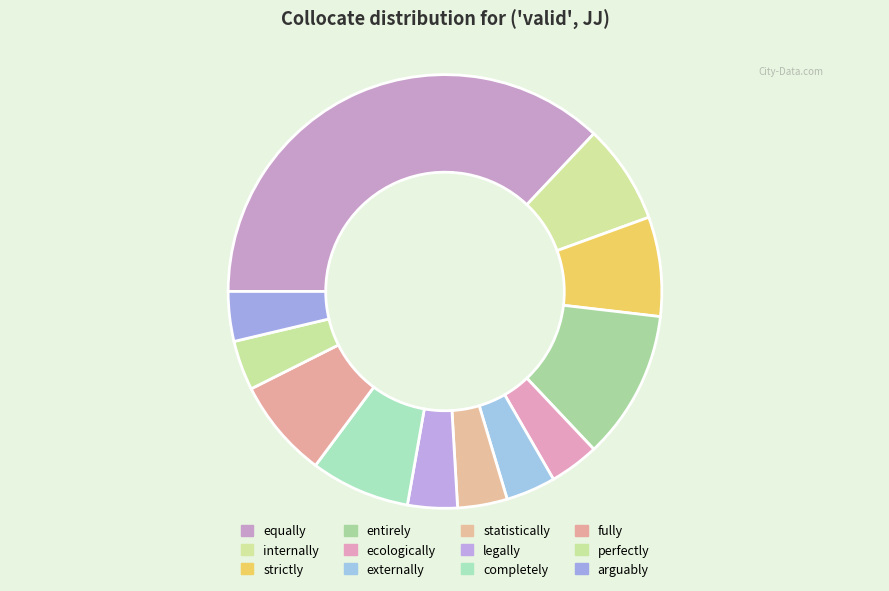

Count the number of slices in the pie.

12